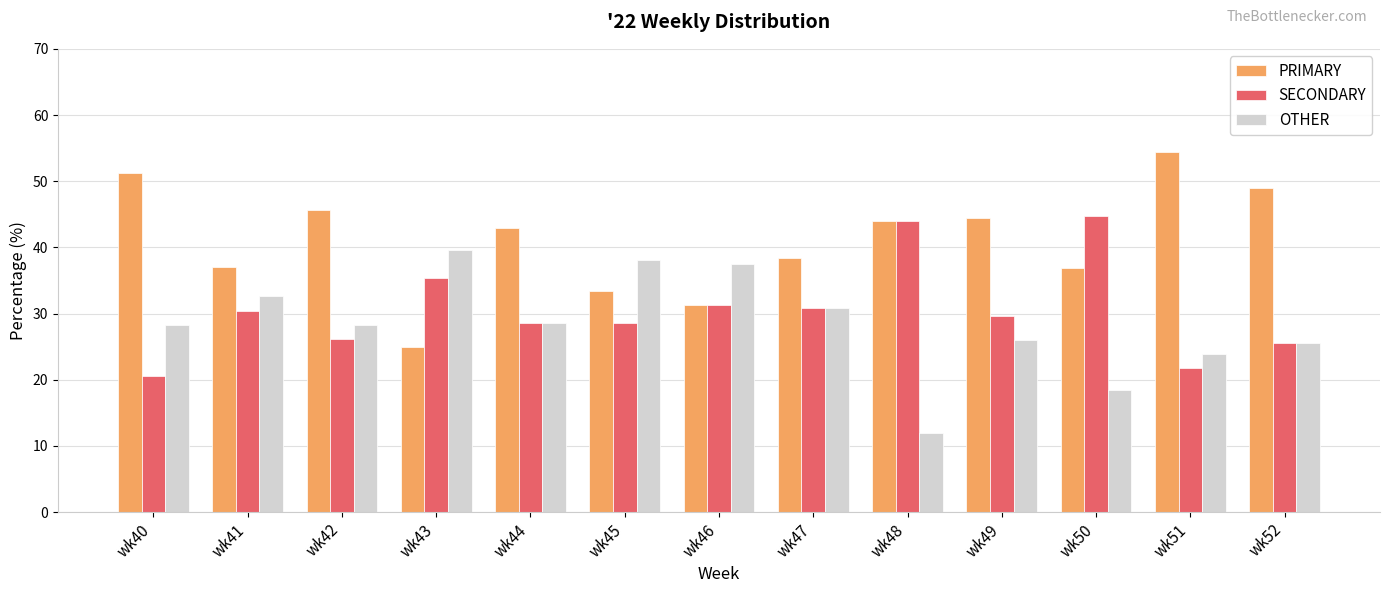

How many data points in PRIMARY are less than 42?

6